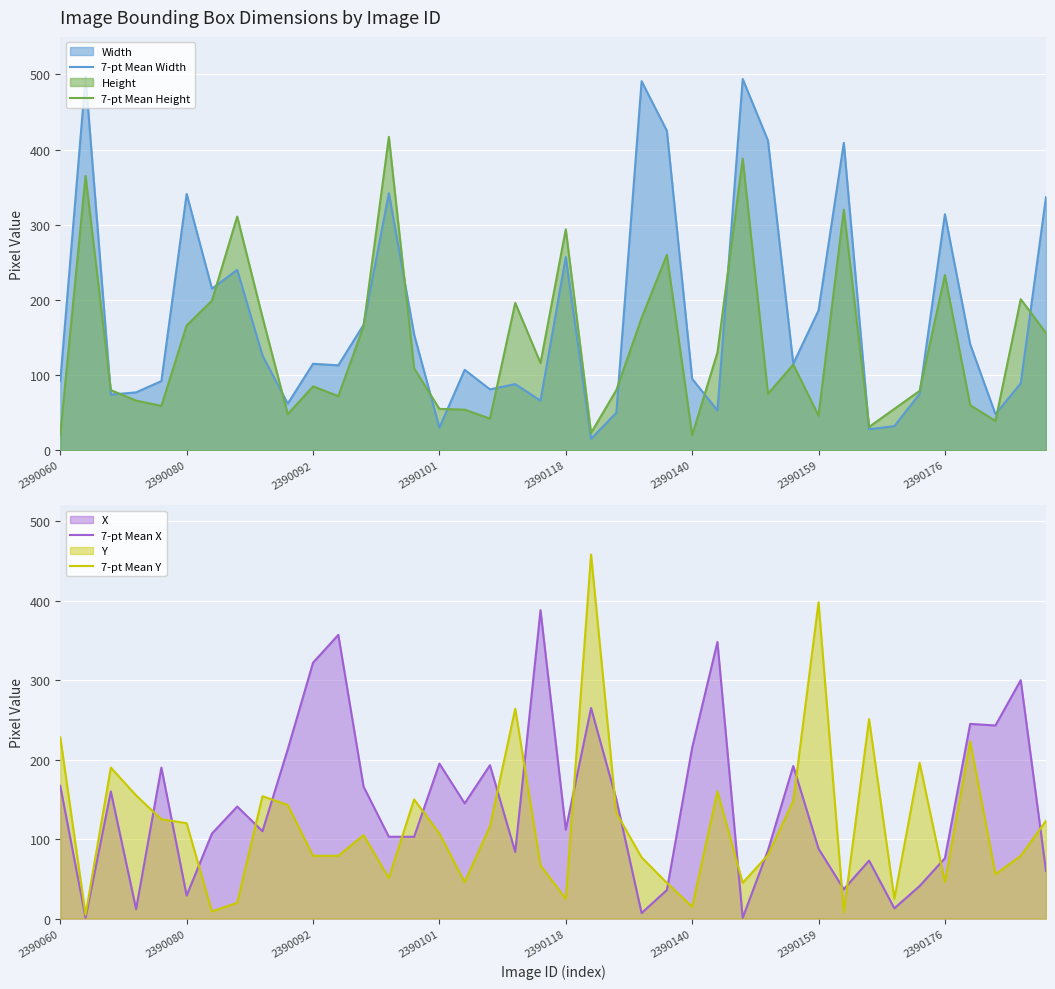

The value of 7-pt Mean X at 31 is 14. True or false?

False